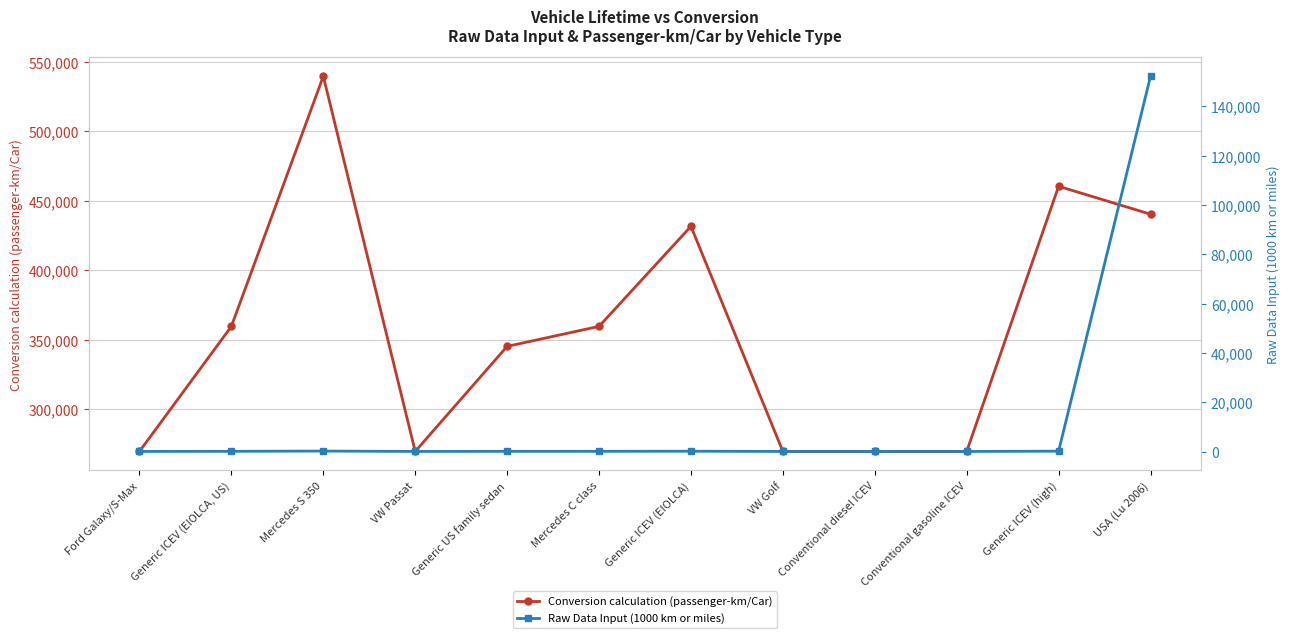

What is the minimum value for Raw Data Input (1000 km or miles)?

150.0